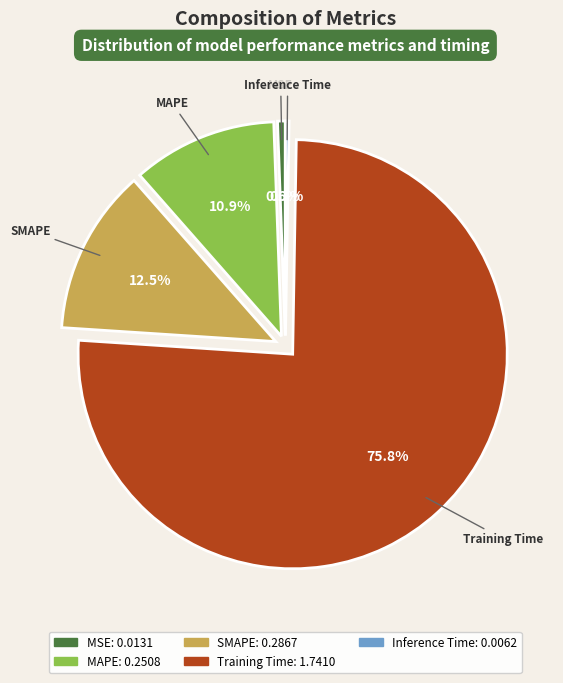

To the nearest percent, what is the average slice percentage?

20%